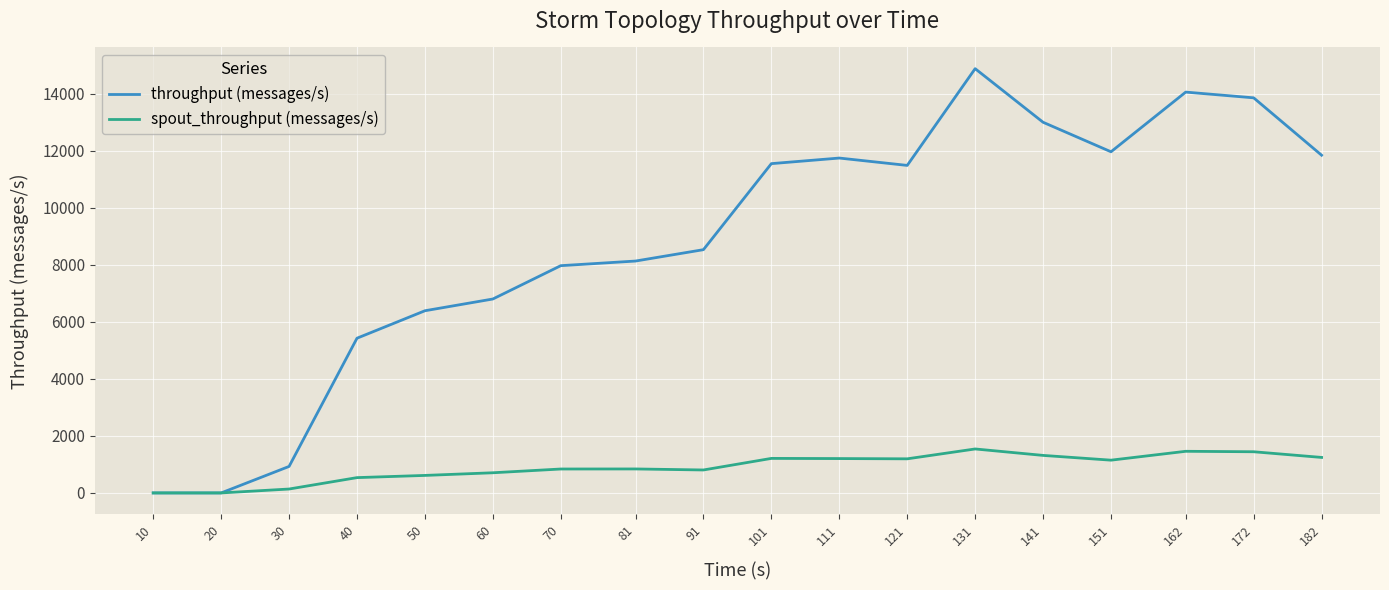

What is the total value across all series at 101?

12759